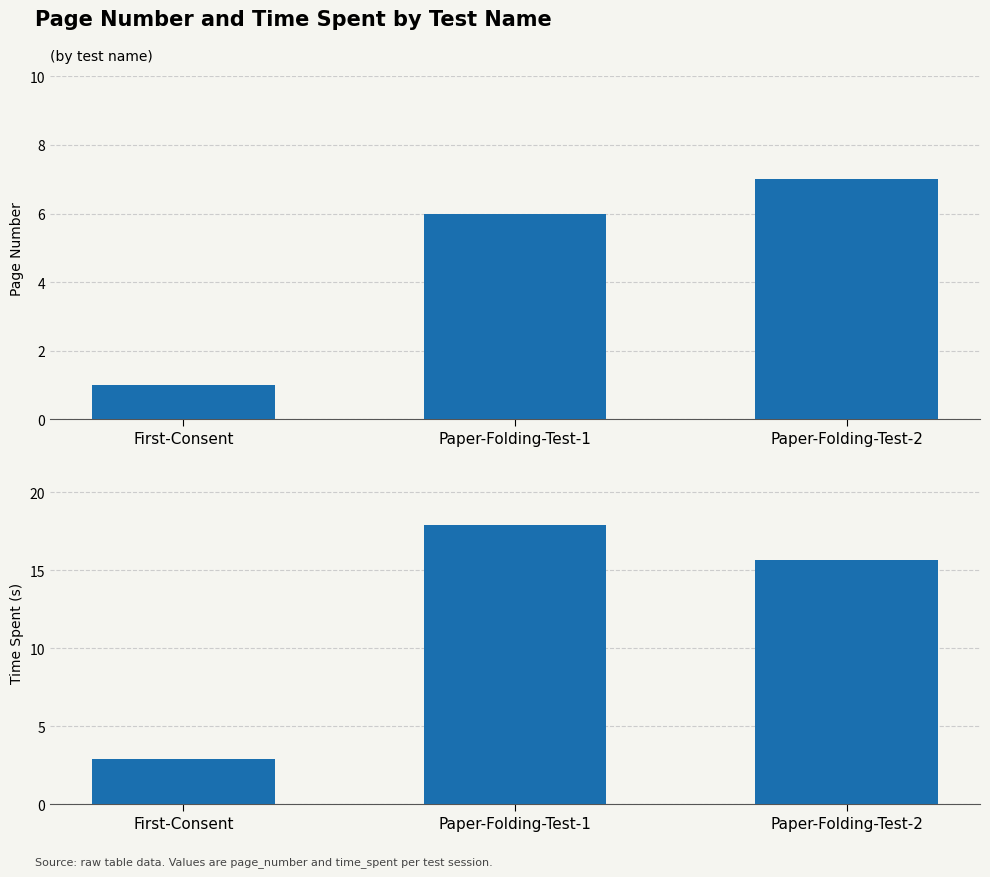

Which series has the widest spread of values?

time_spent